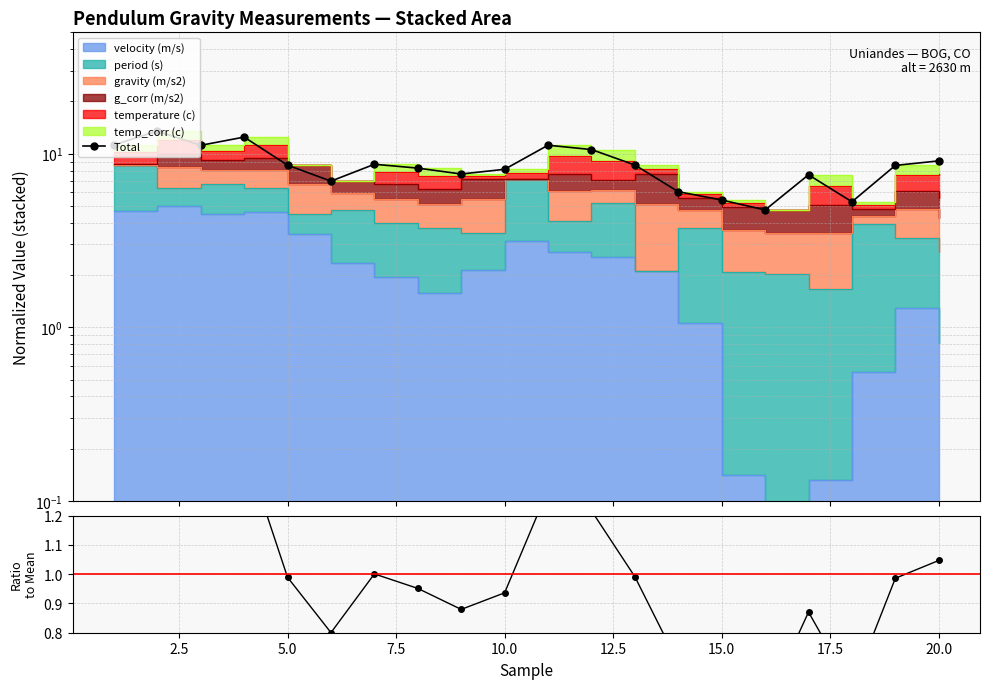

What is the value of the Total / Mean point at the 2nd from the left?

1.6